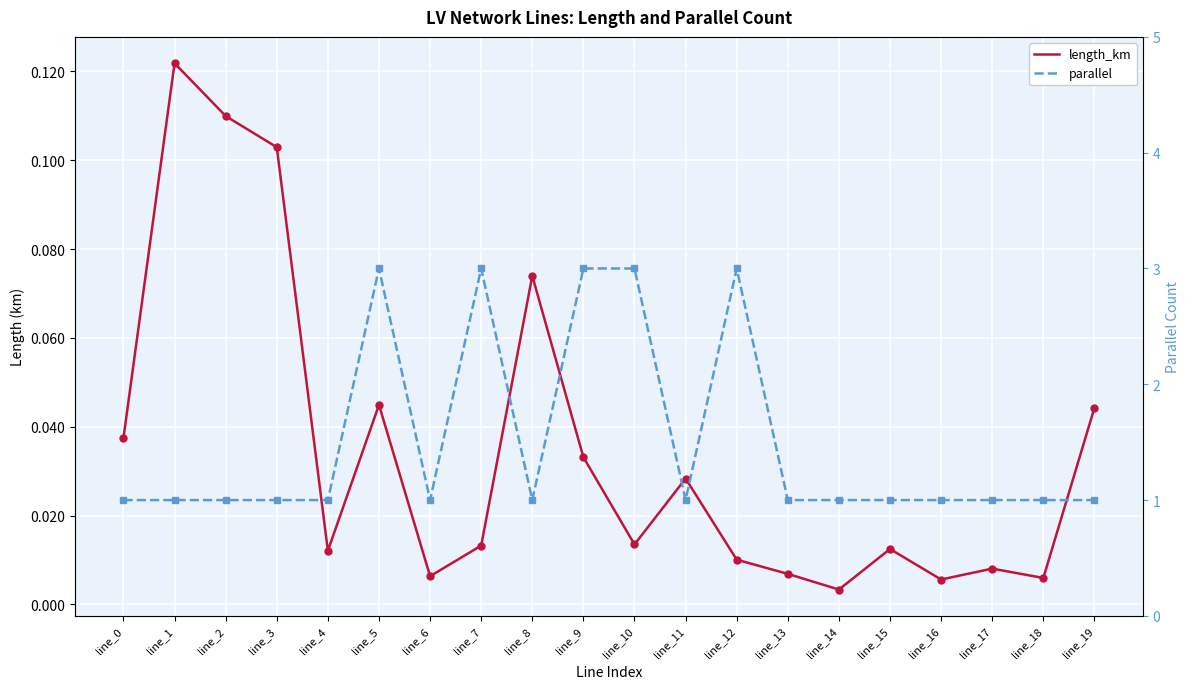

What is the difference between the maximum and second lowest values in the length_km series?

0.1